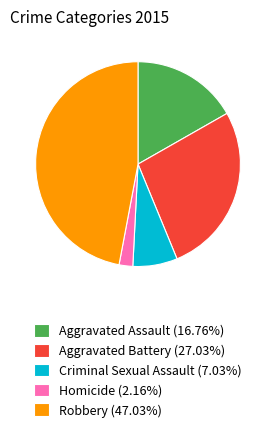

Is Criminal Sexual Assault (7.03%) the majority of the pie?

No